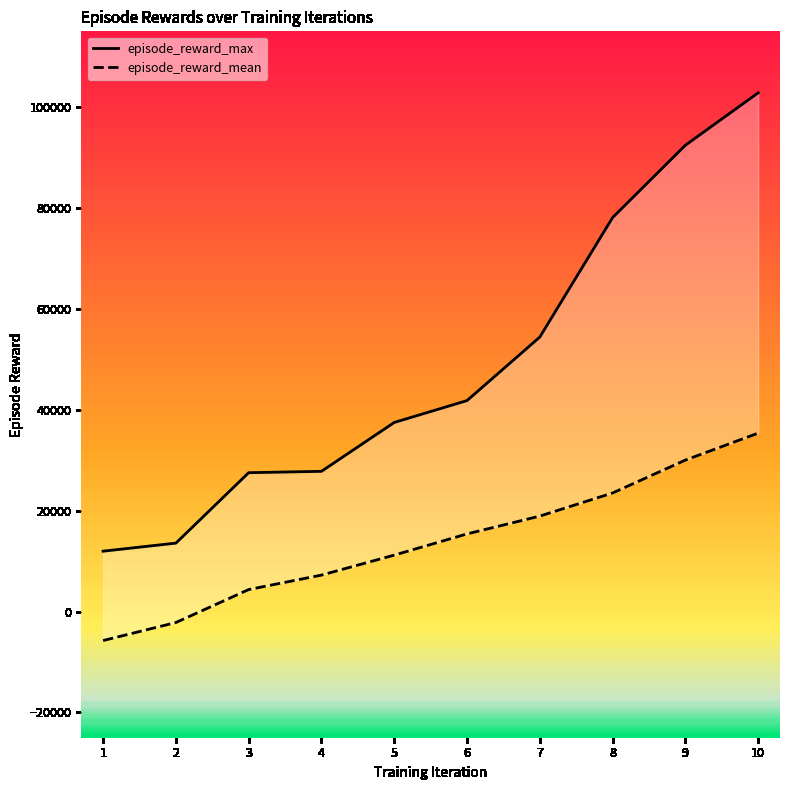

How many values in episode_reward_mean are above zero?

8